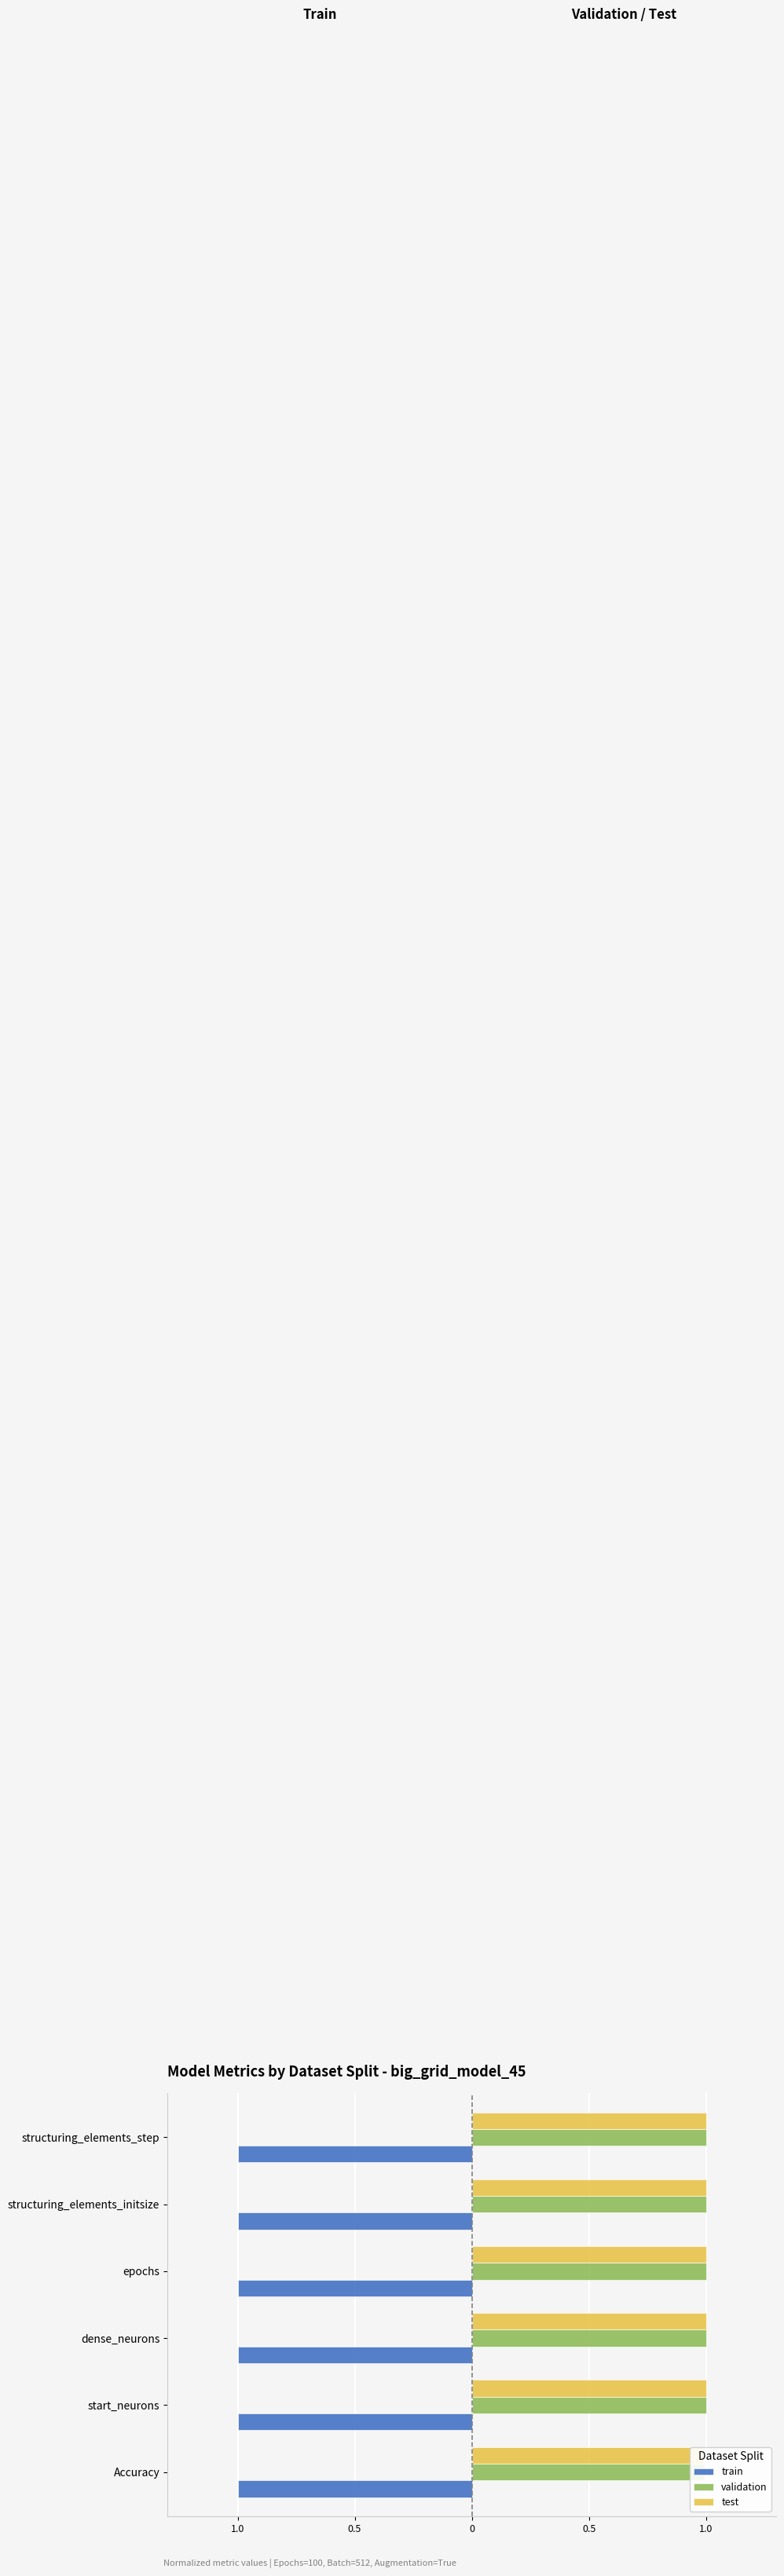

What is the approximate value of test at Accuracy?

1.0